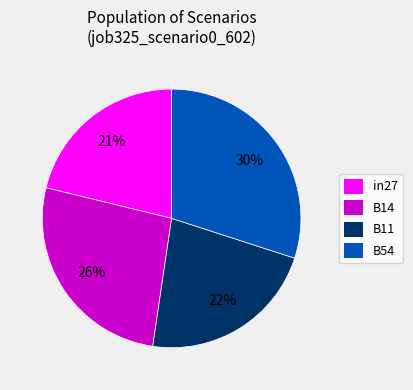

Does in27 represent more than half of the total?

No